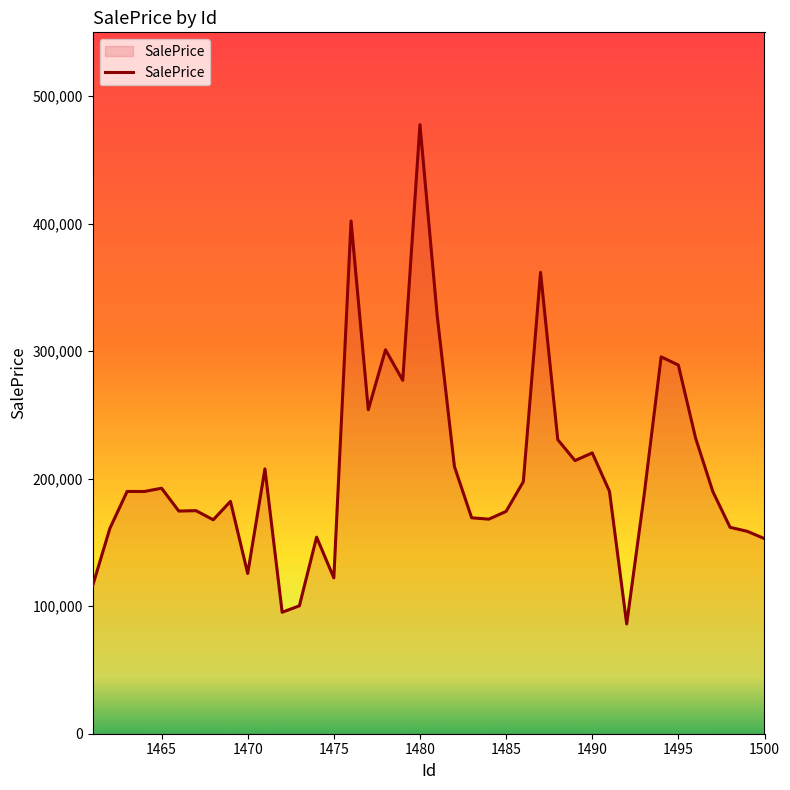

What is the difference between the maximum and minimum values?

391544.7